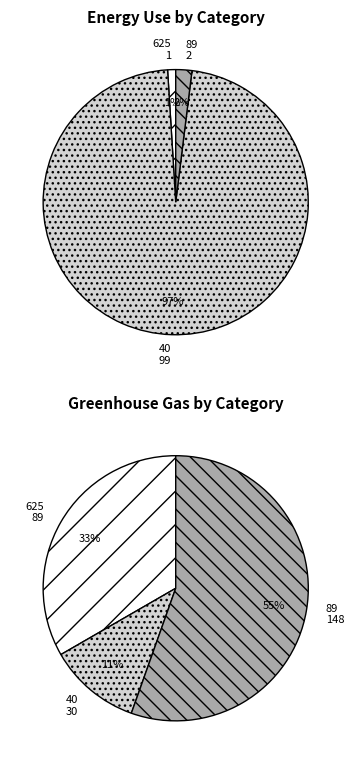

Rank the categories by value from lowest to highest.

625, 89, 40